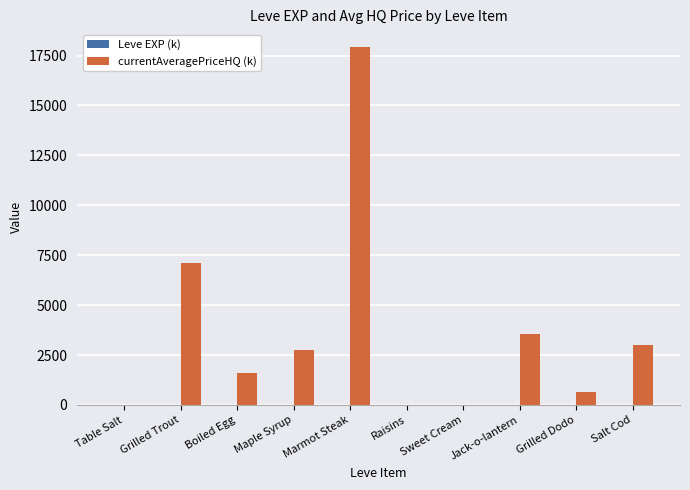

Which series changed the most between Maple Syrup and Marmot Steak?

currentAveragePriceHQ (k)